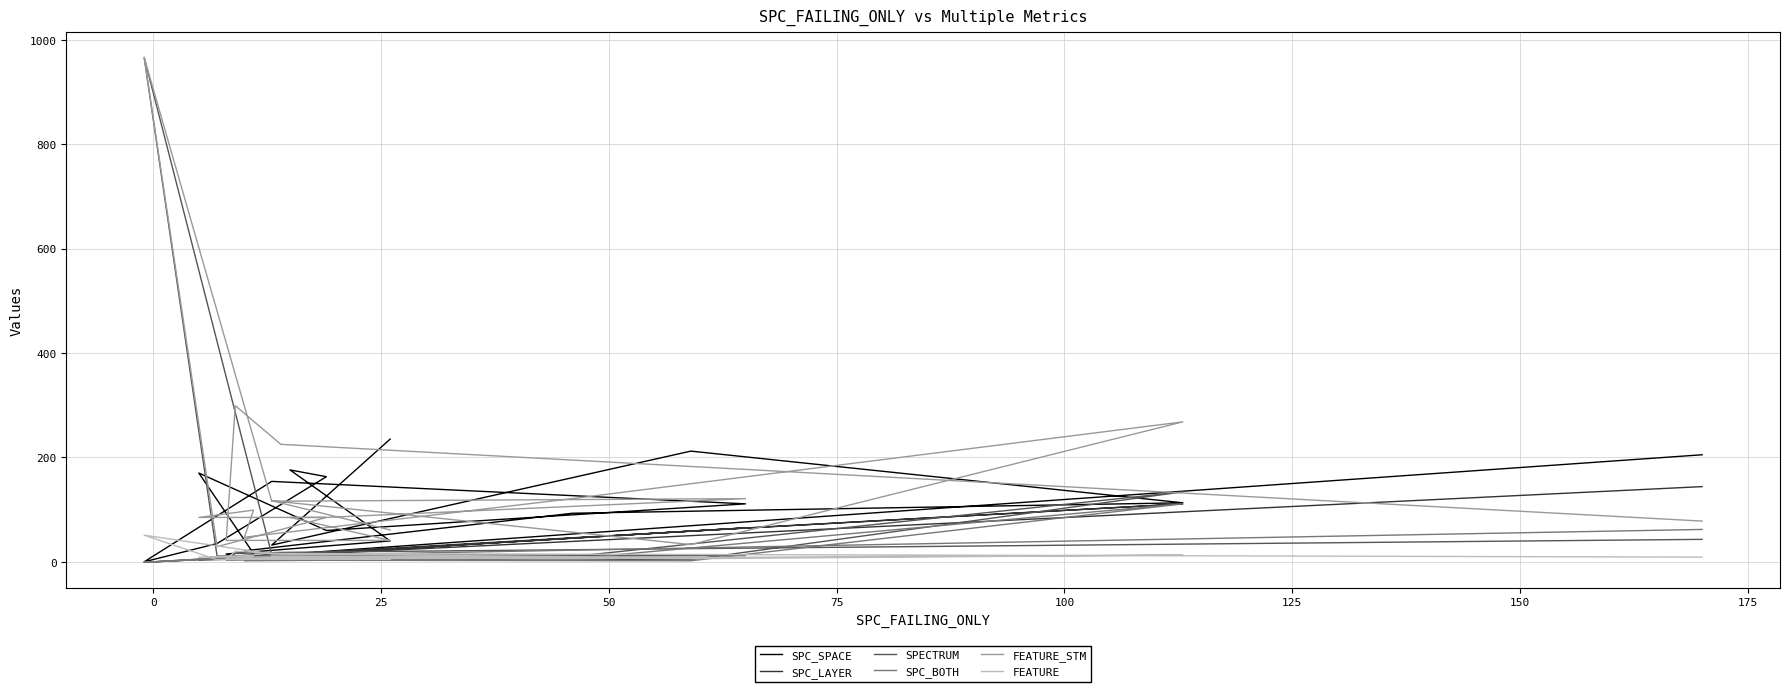

Which series has the largest total across all categories?

FEATURE_STM